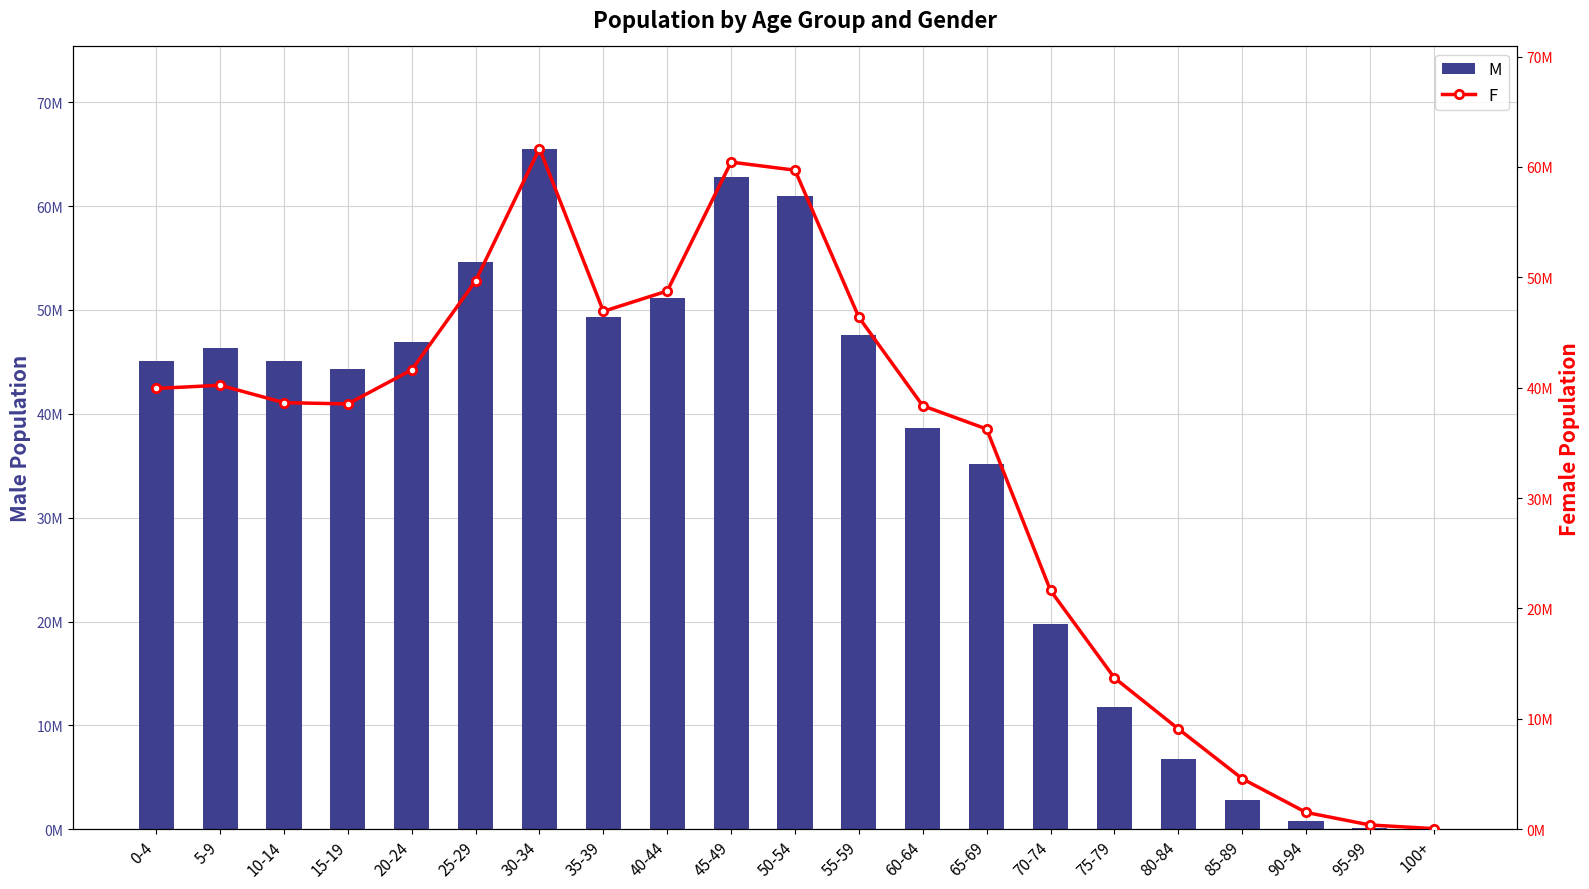

What is the value of the M bar at the 18th from the left?

2787103